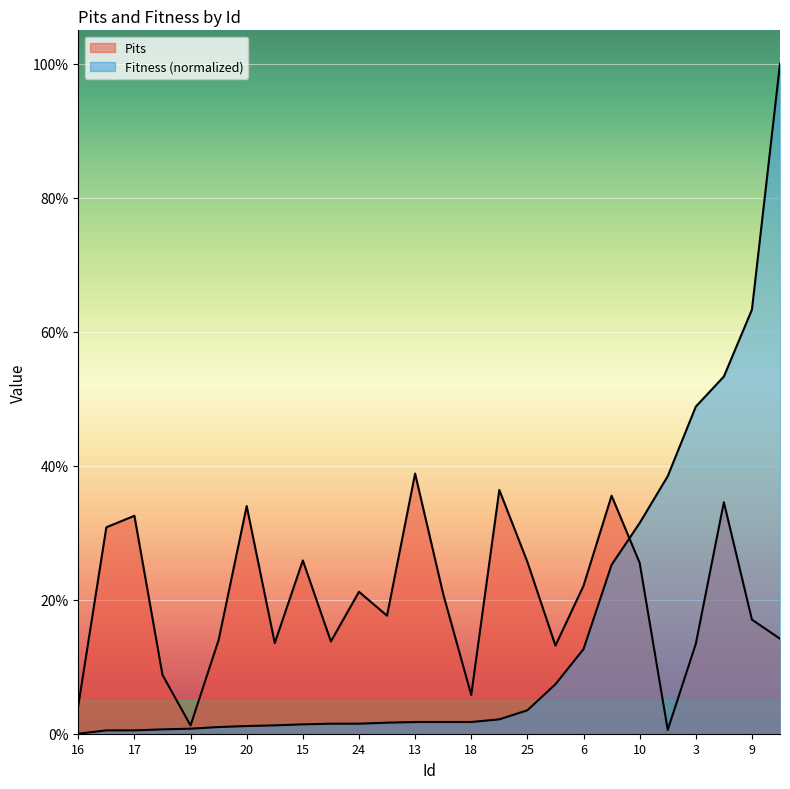

True or false: Pits and Fitness cross at least once.

True